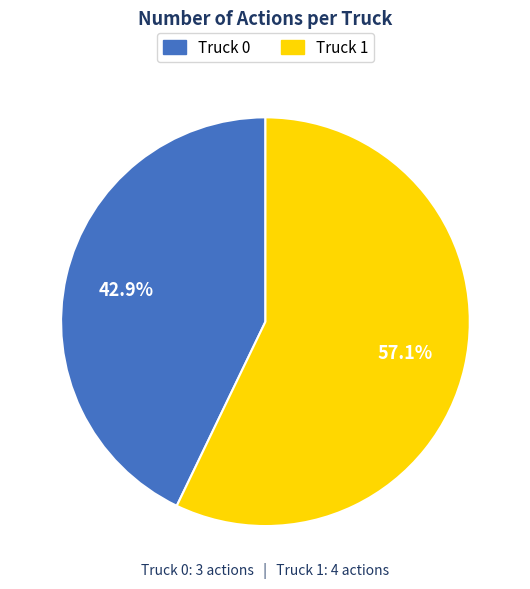

How many segments does this pie chart have?

2